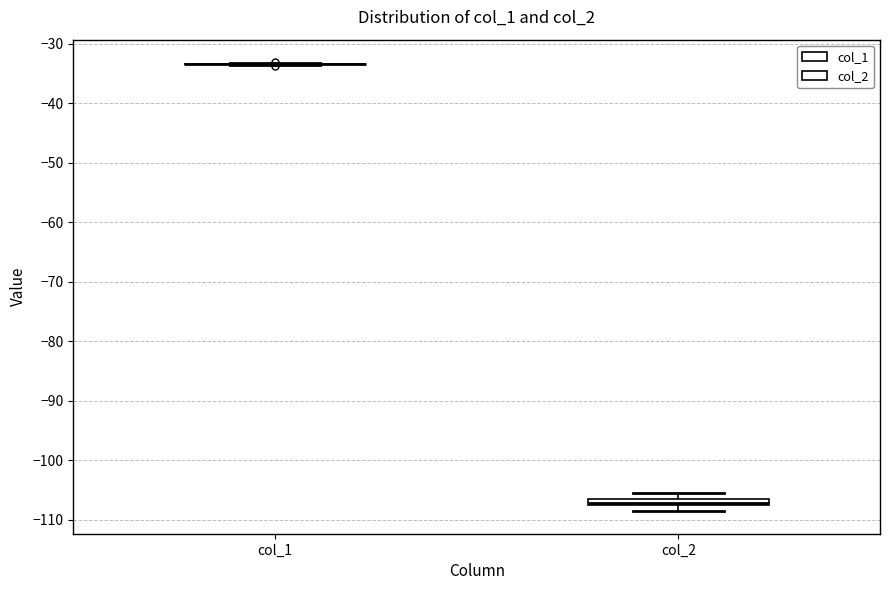

Where does the upper whisker of the box for col_2 end on the y-axis? The values are not printed on the chart, so give them approximately, as read against the axis.

-106